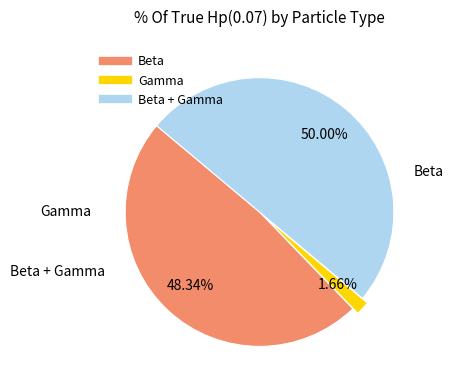

Count the number of slices in the pie.

3